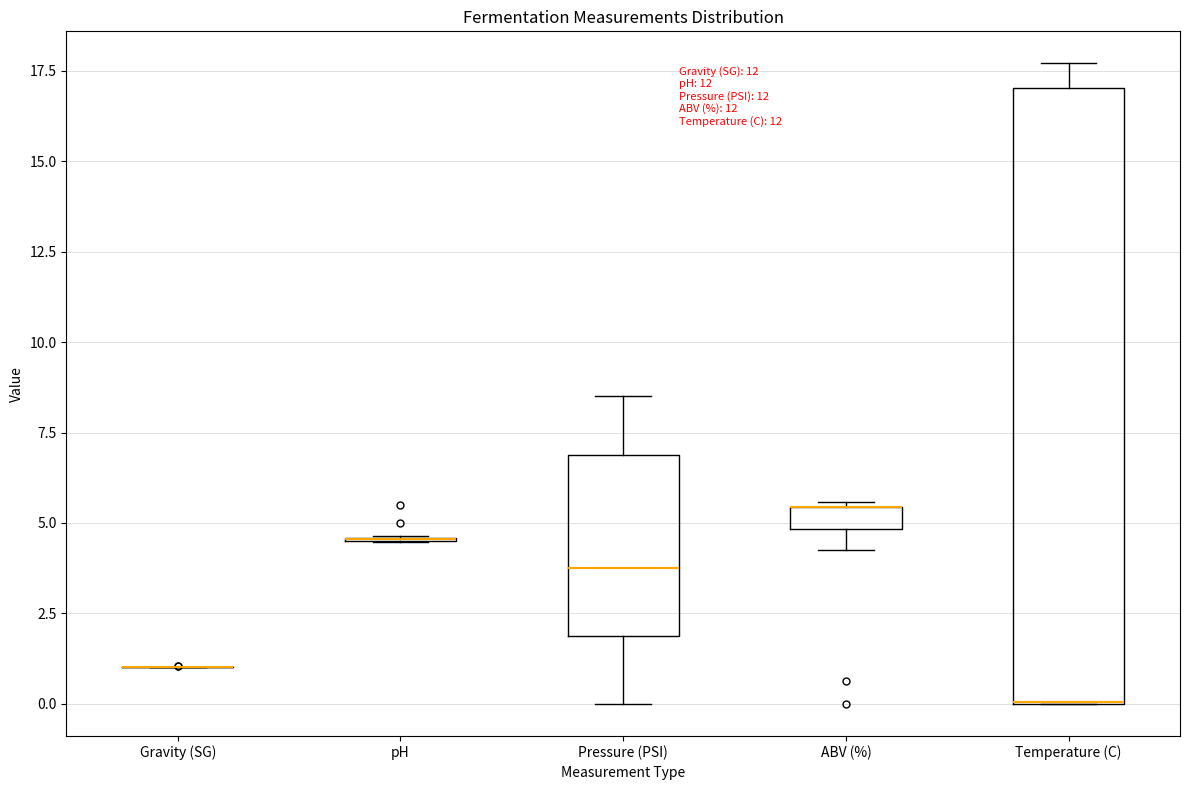

Where is the upper edge of the box for Temperature (C) on the y-axis? The values are not printed on the chart, so give them approximately, as read against the axis.

17.0